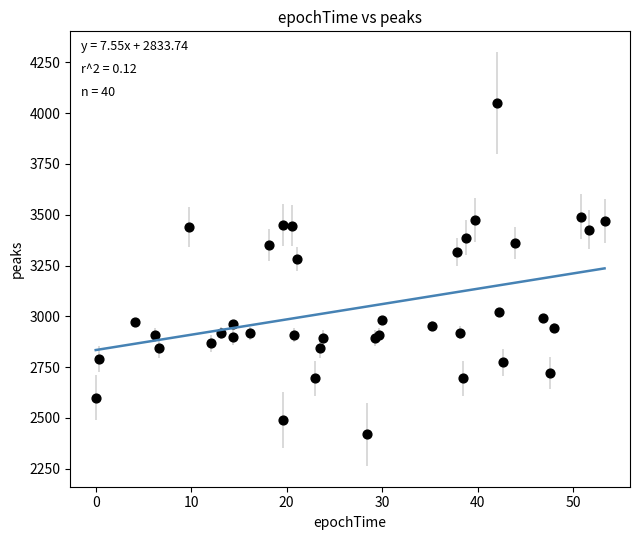

What Y value in the scatter plot is closest to 3233?

3282.6